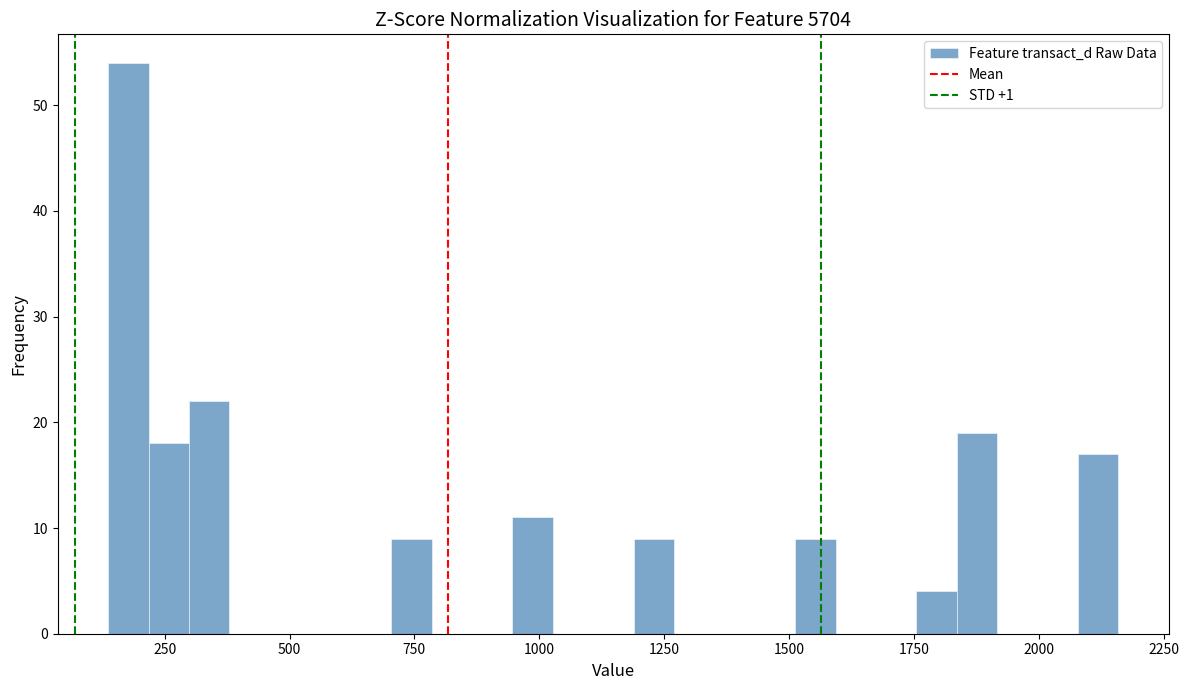

Read against the x-axis, roughly where is the centre of the tallest bar?

200